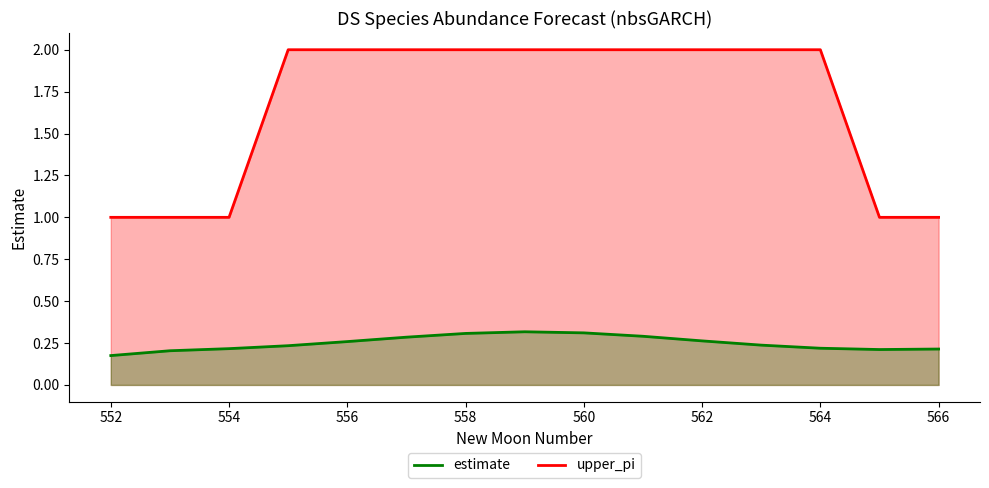

Does the chart have visible grid lines?

No